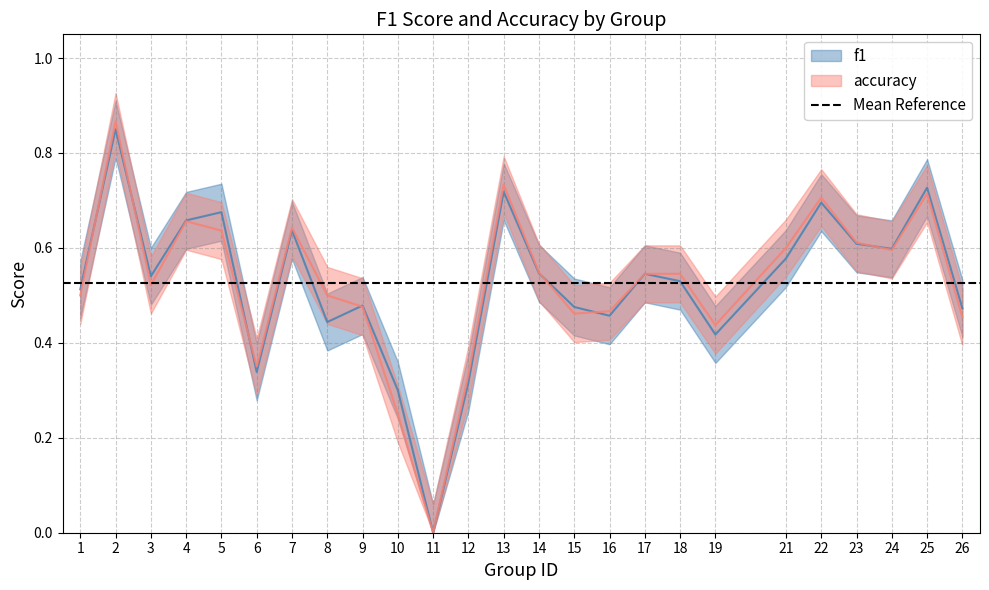

The f1 series shows 0.2 at 14. True or false?

False